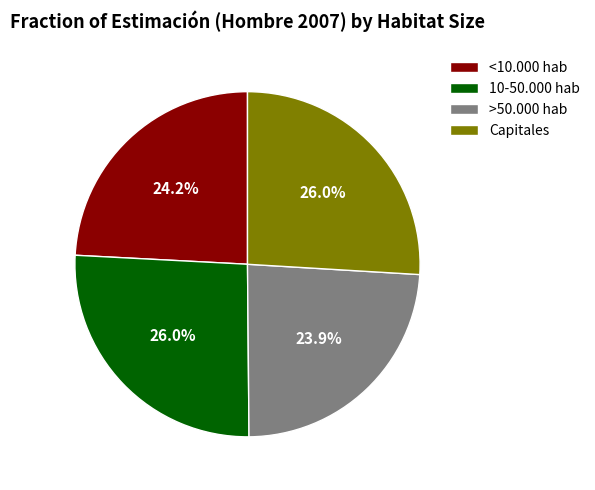

To the nearest percent, what is the combined percentage of <10.000 hab and Capitales?

50%